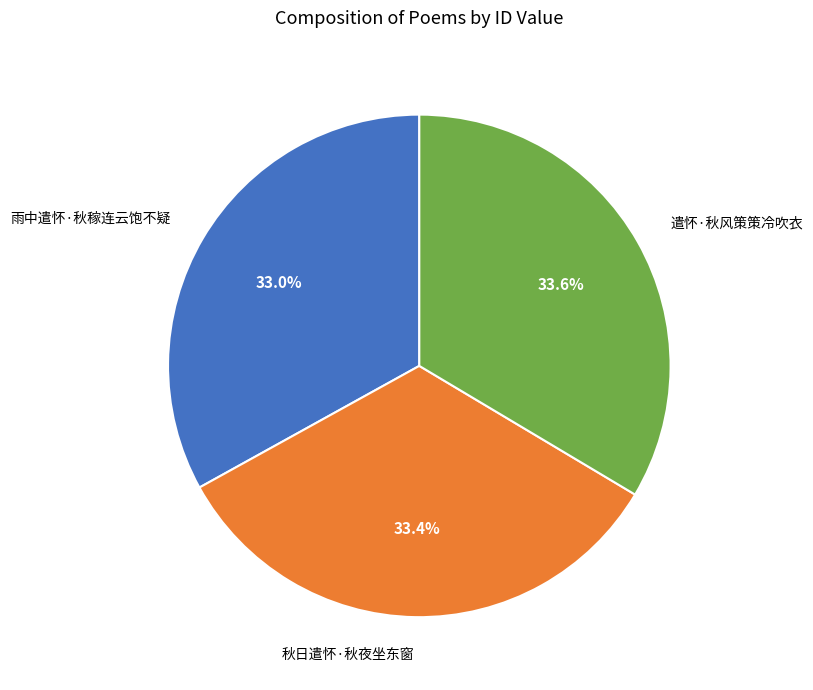

What portion of the pie excludes 雨中遣怀·秋稼连云饱不疑?

67.0%